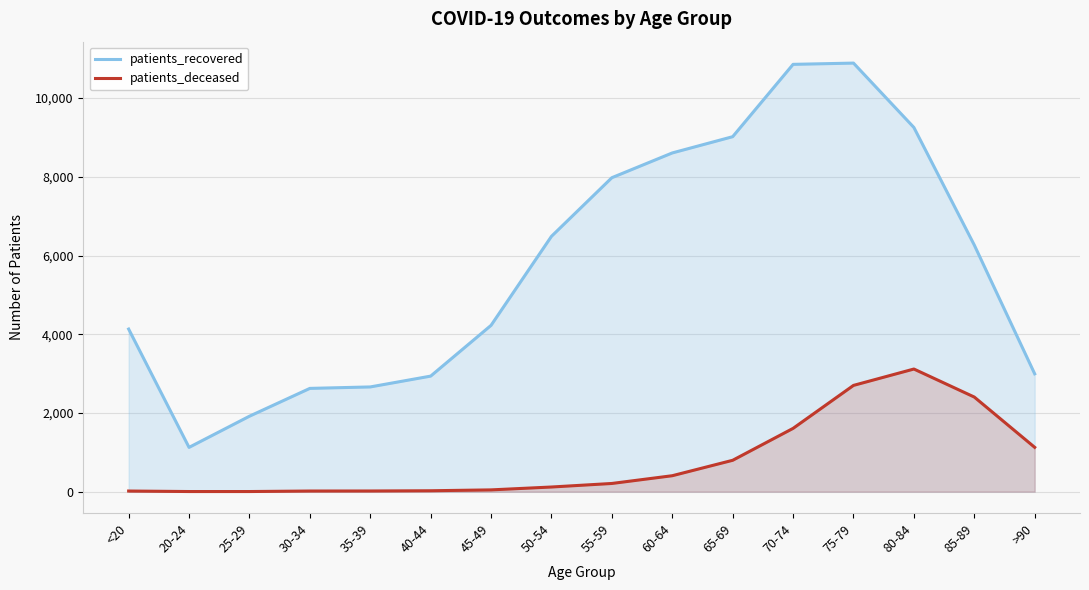

At how many categories does at least one series exceed 3544?

10